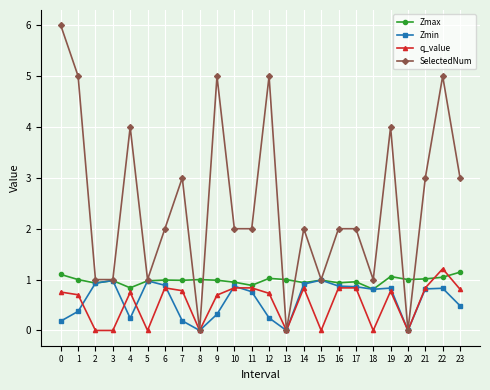

At which category does Zmin reach its first local valley?

4